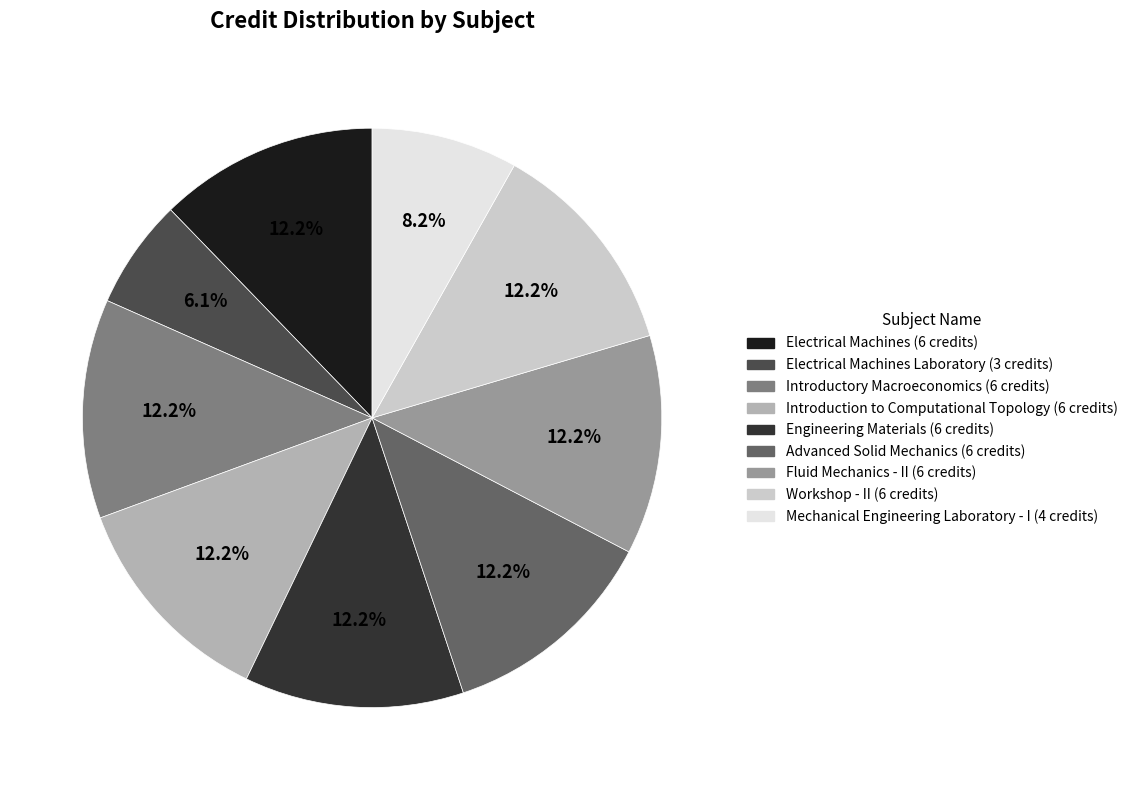

Does any single category account for the majority?

No